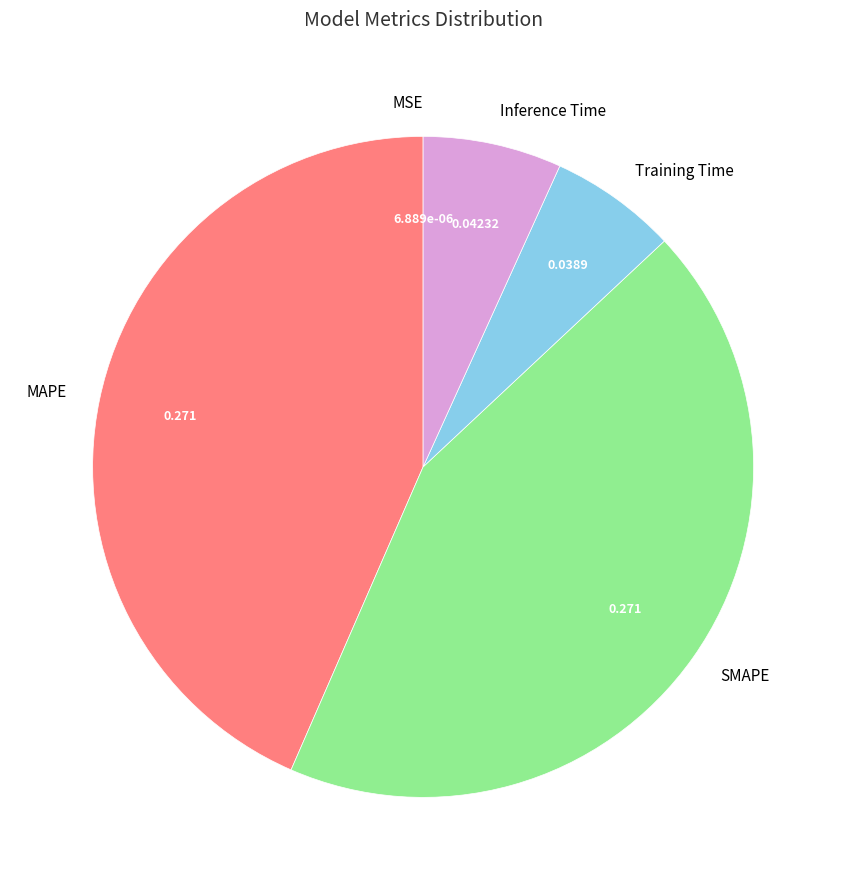

The MAPE slice represents 43% of the pie. True or false?

True